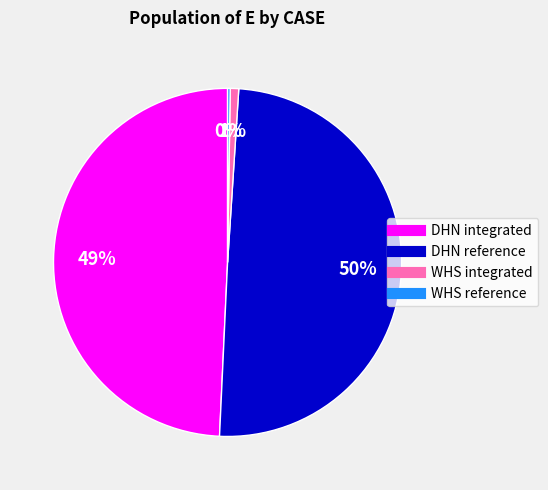

Is there a majority slice in this chart?

No